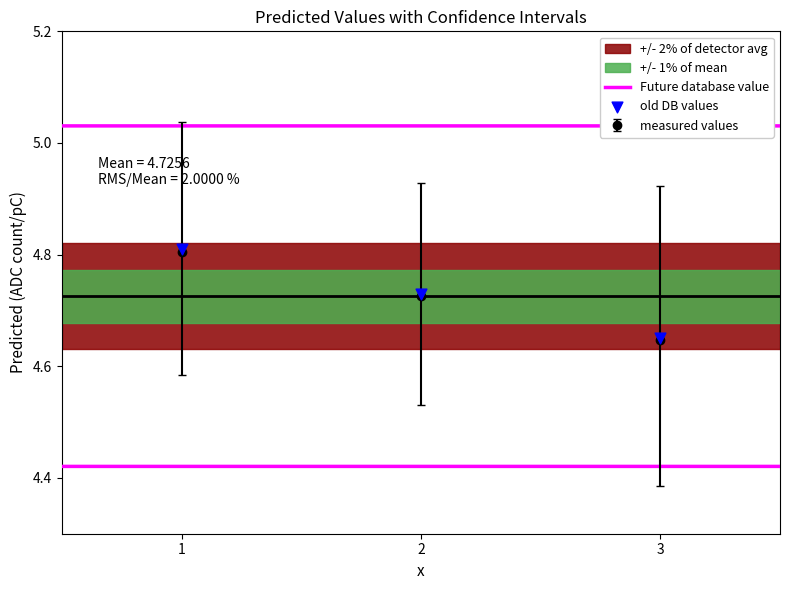

What is the ratio of the value at 2 to the value at 1?

1.0